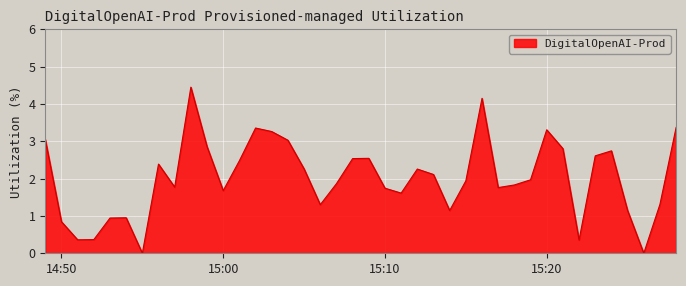

True or false: the data has more than 1 interior local peaks.

True